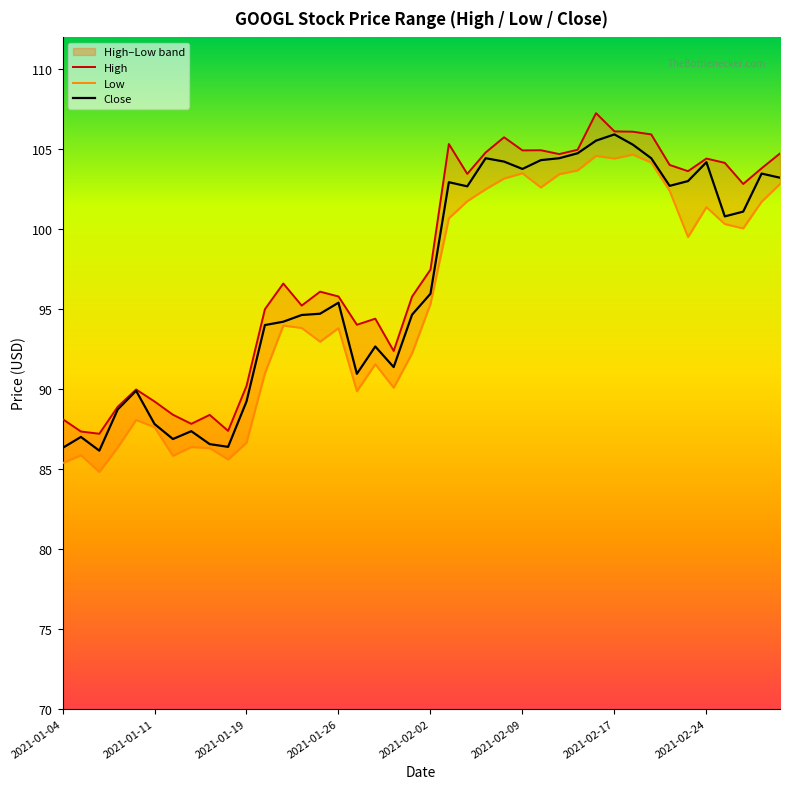

What is the maximum value for Close?

105.9